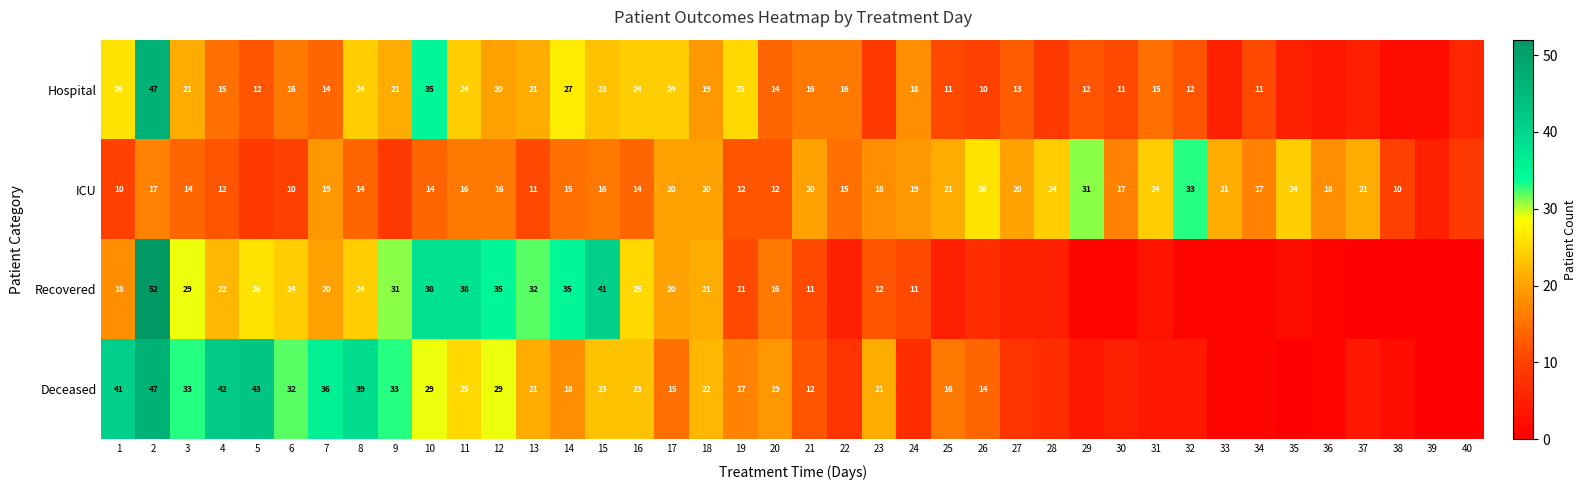

Is it true that Recovered equals 11 at 19?

True